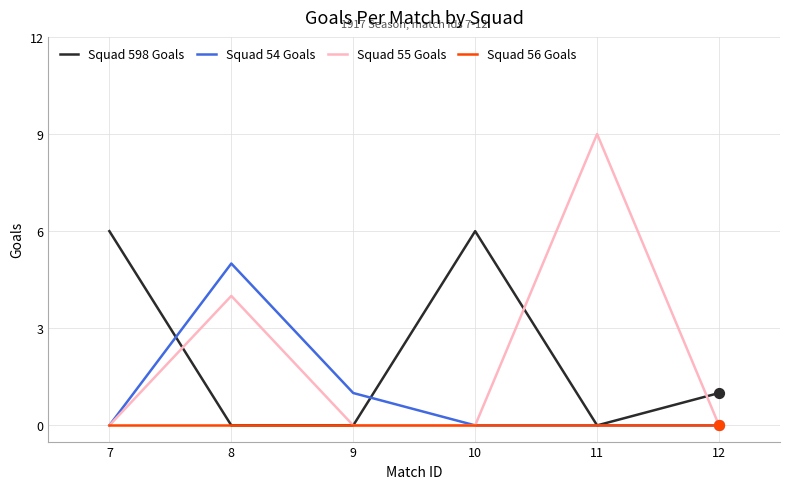

What is the total value across all series at 11?

9